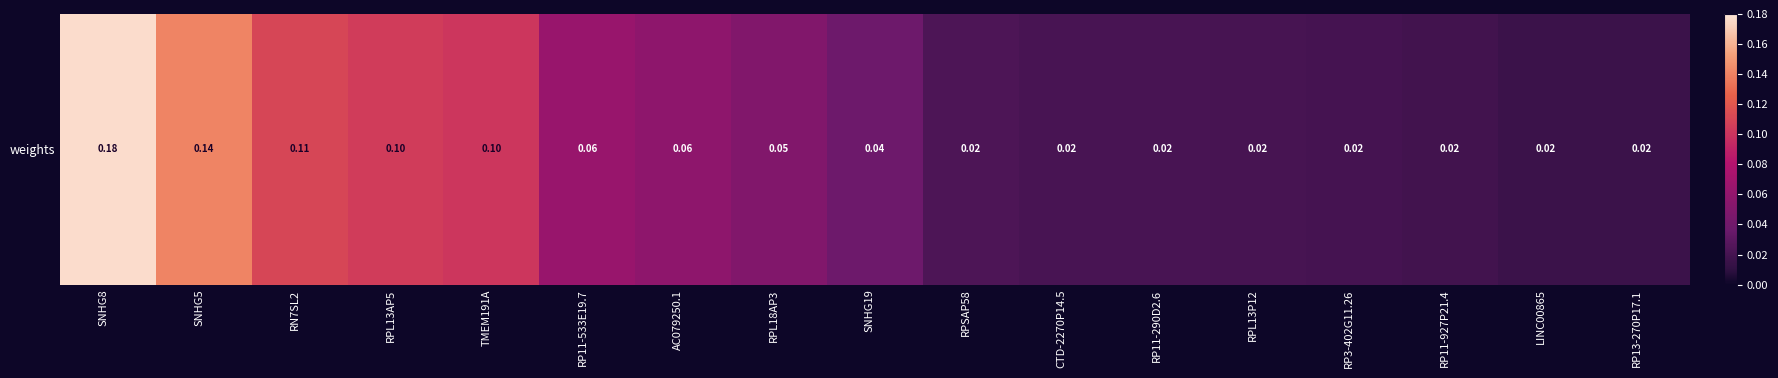

The value at RP3-402G11.26 is 0.0. True or false?

True